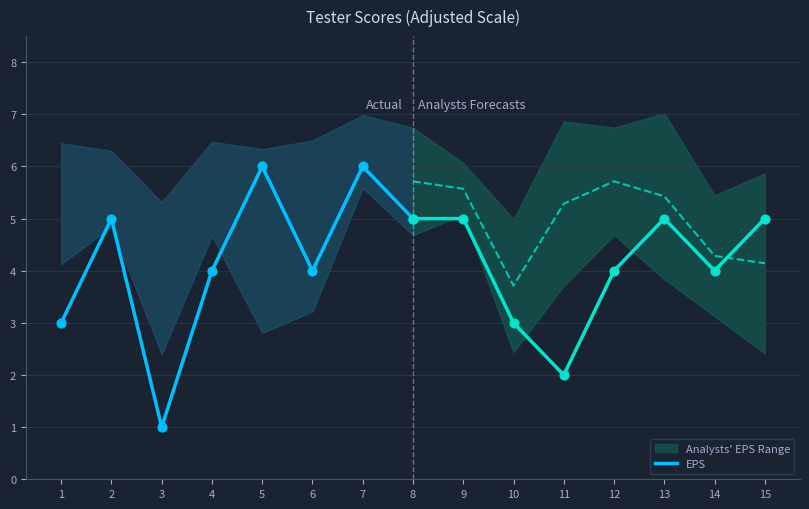

Between 2 and 6, which is larger?

2